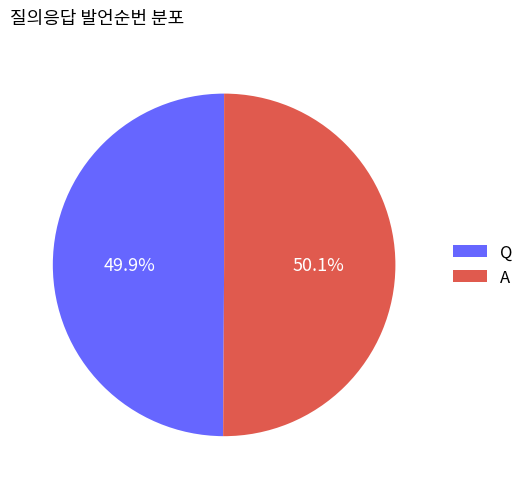

How many slices are in this pie chart?

2